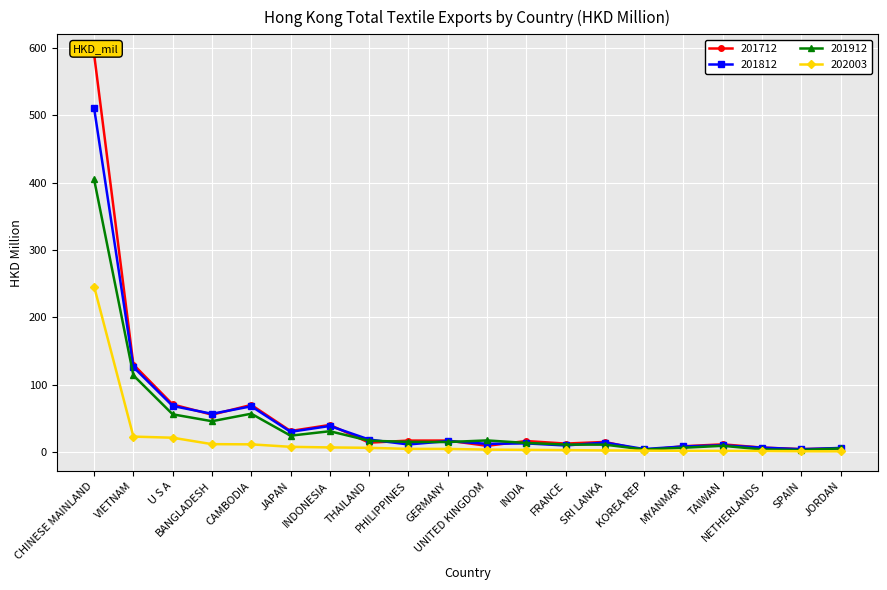

At which label does 201812 first exceed 13?

CHINESE MAINLAND